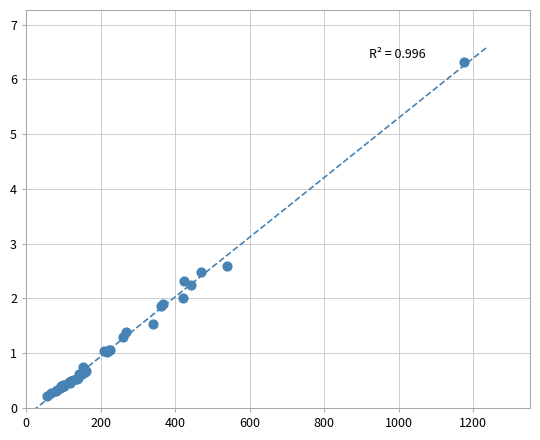

What Y value in the scatter plot is closest to 3?

2.6